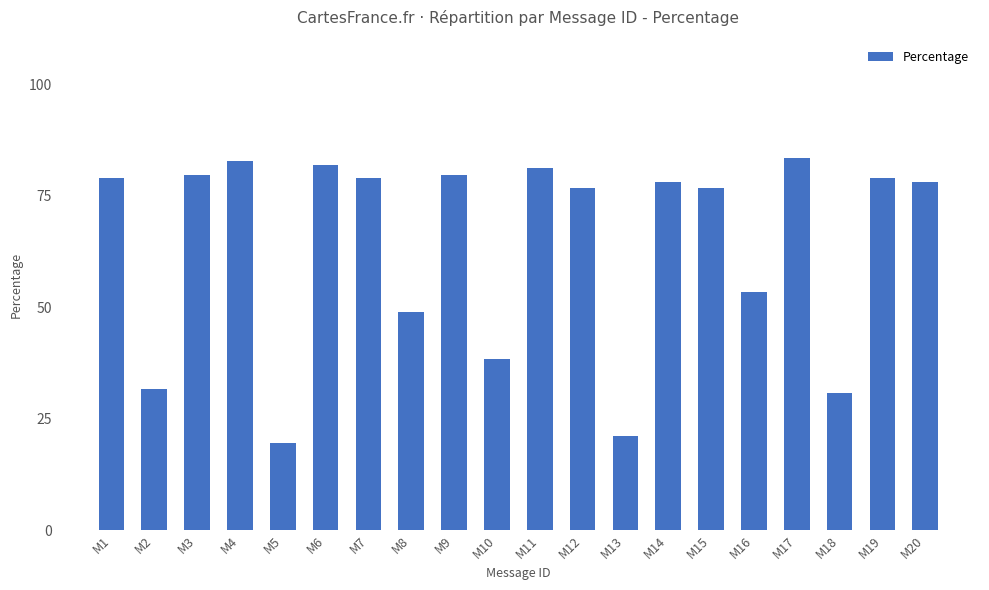

What is the ratio of the value at M3 to the value at M5?

4.1